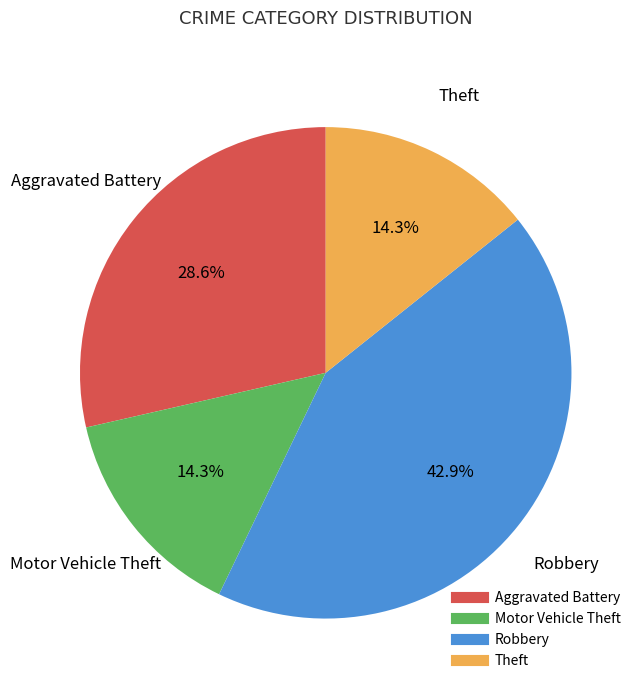

To the nearest percent, what percentage of the pie is Motor Vehicle Theft?

14%